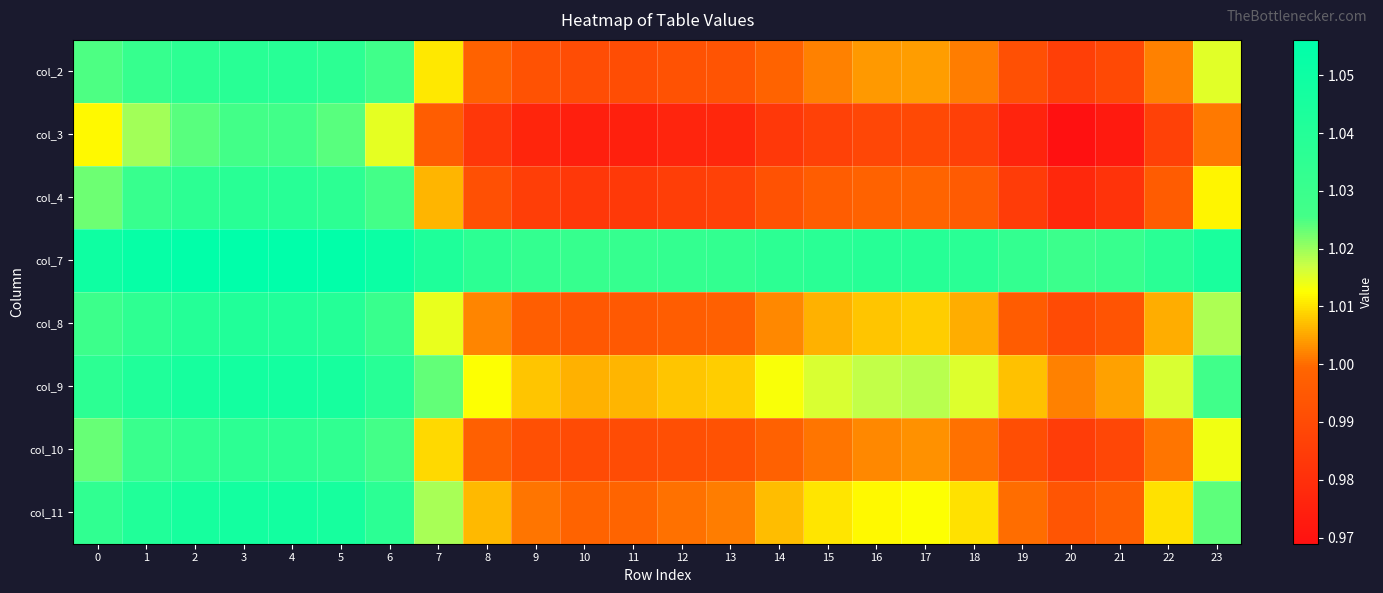

At 17, list the series in order from smallest to largest.

col_3, col_4, col_10, col_2, col_8, col_11, col_9, col_7